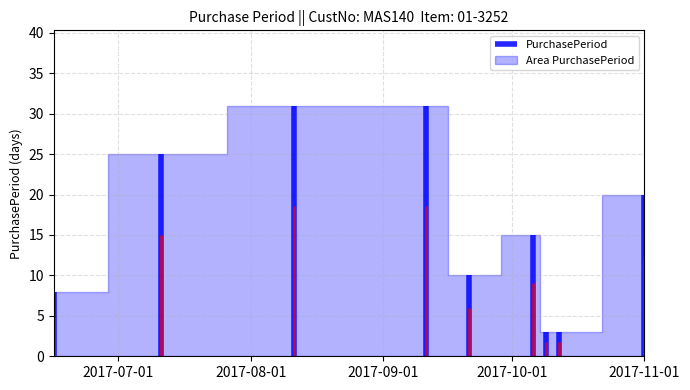

What is the maximum value shown in the chart?

31